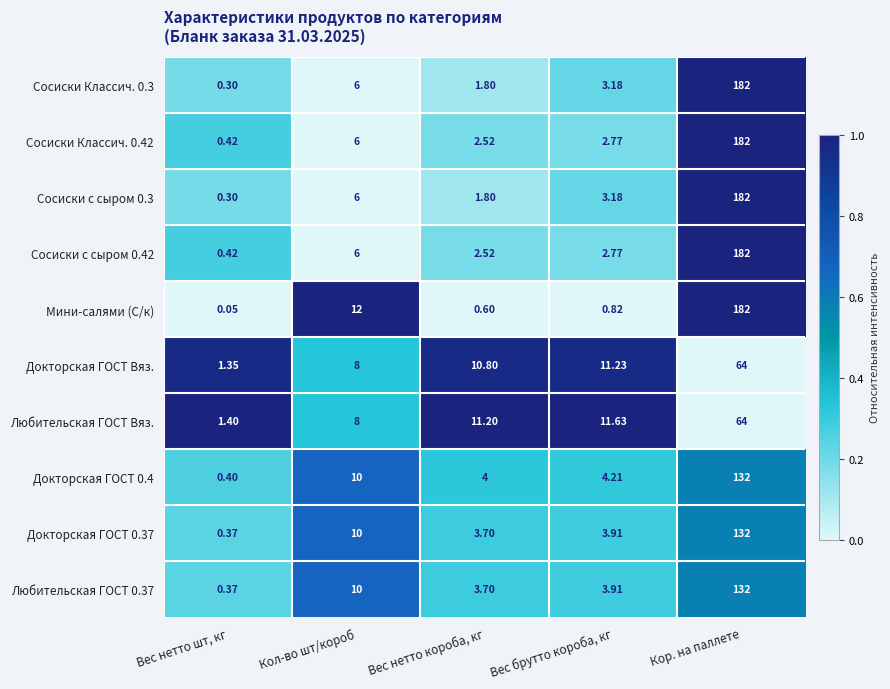

Where does the Сосиски Классич. 0.42 series first go above 2?

Кол-во шт/короб